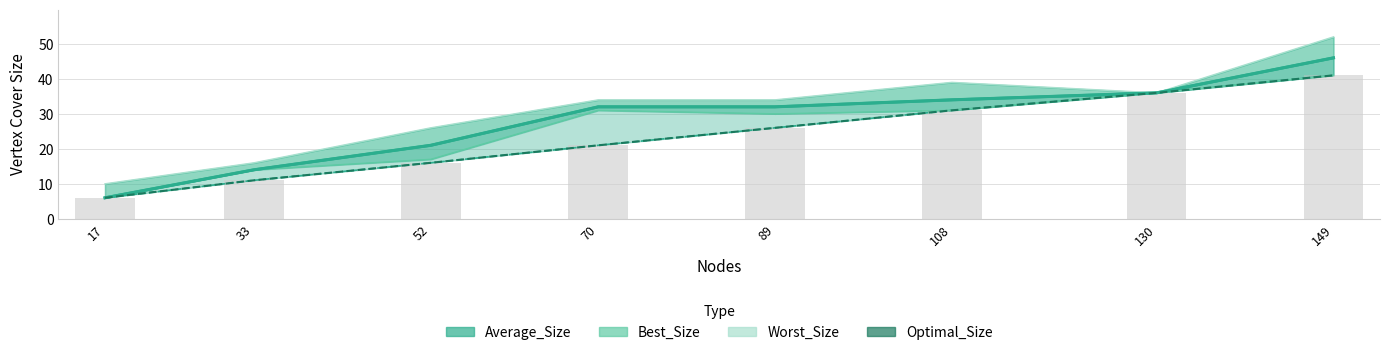

Are the bars grouped side by side (vs. stacked)?

Yes